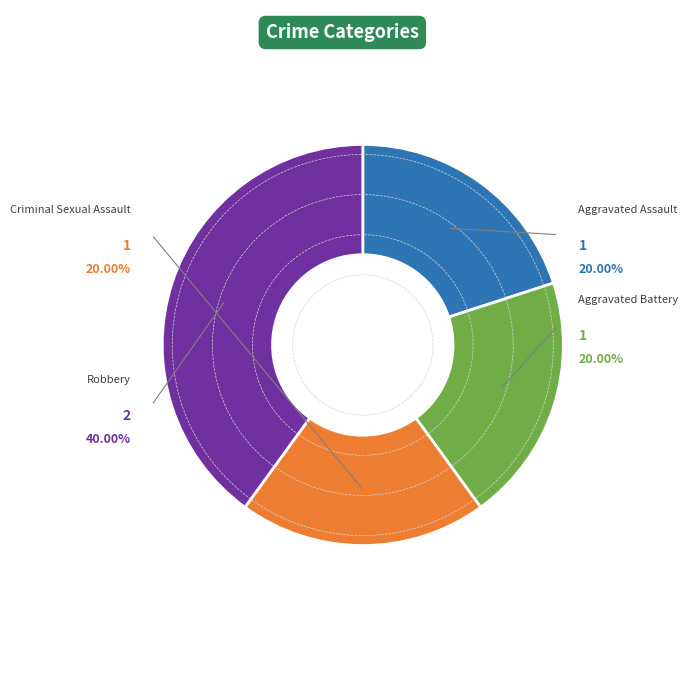

Is it true that Criminal Sexual Assault is 20% of the pie?

True